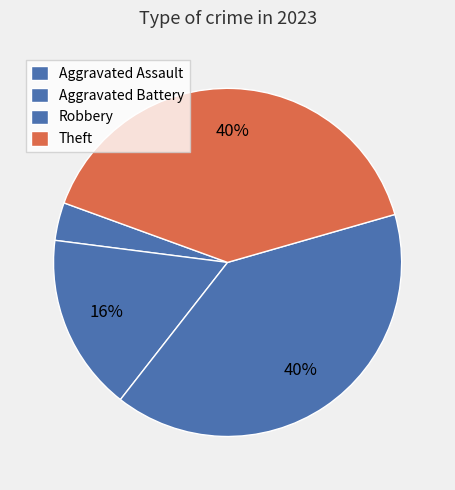

Rank the categories by value from highest to lowest.

Robbery, Theft, Aggravated Battery, Aggravated Assault